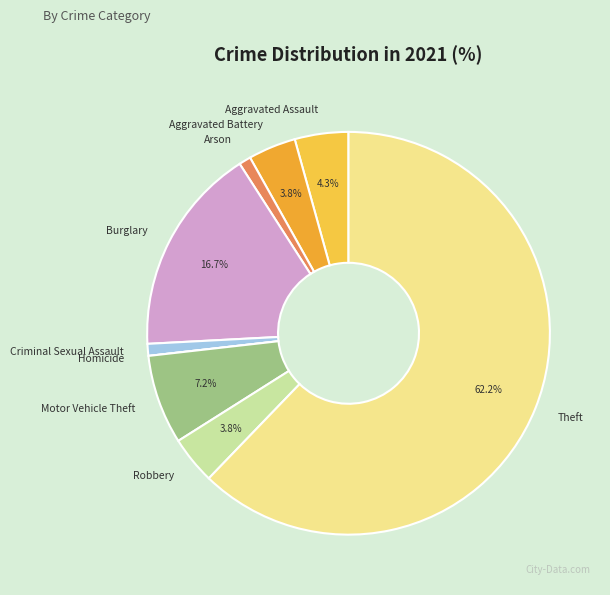

Which has a higher value, Aggravated Battery or Motor Vehicle Theft?

Motor Vehicle Theft